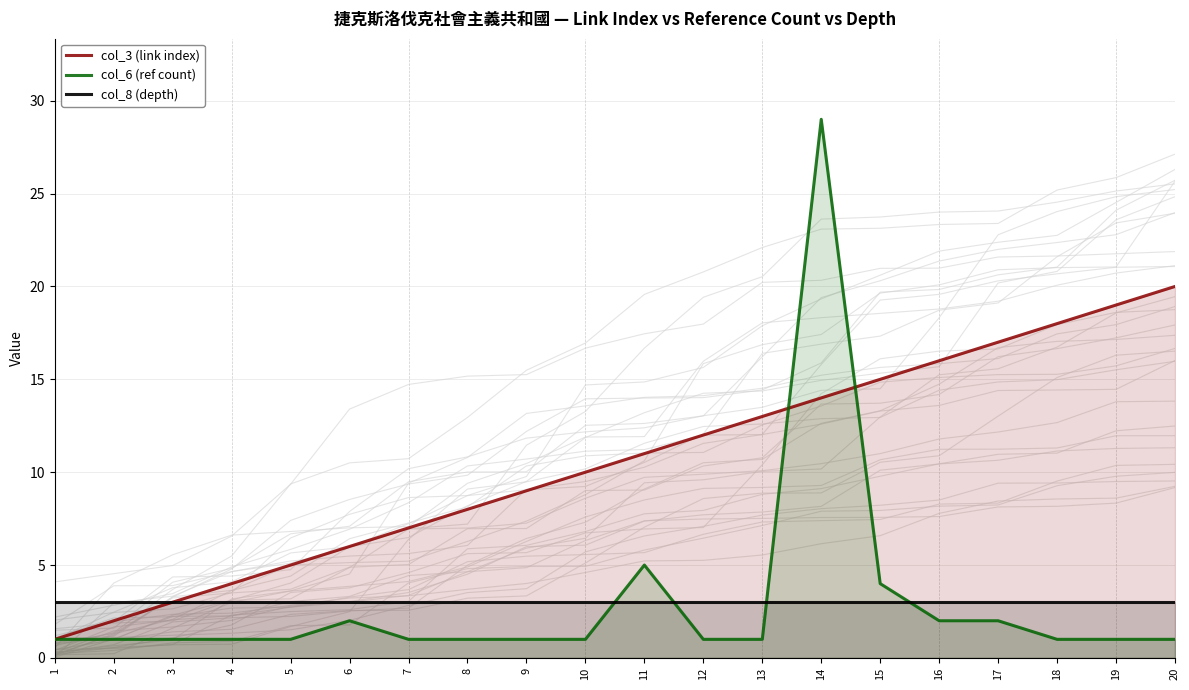

What is the difference between the highest and lowest values at 3?

2